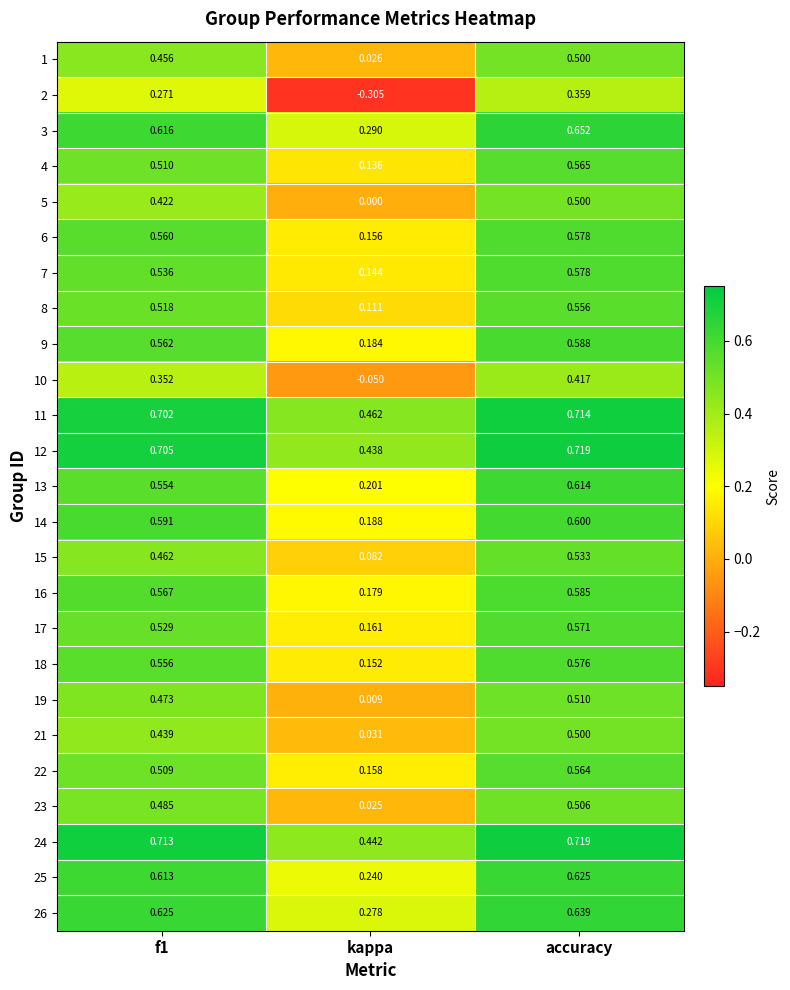

Where is 13 nearest to the value 0?

kappa